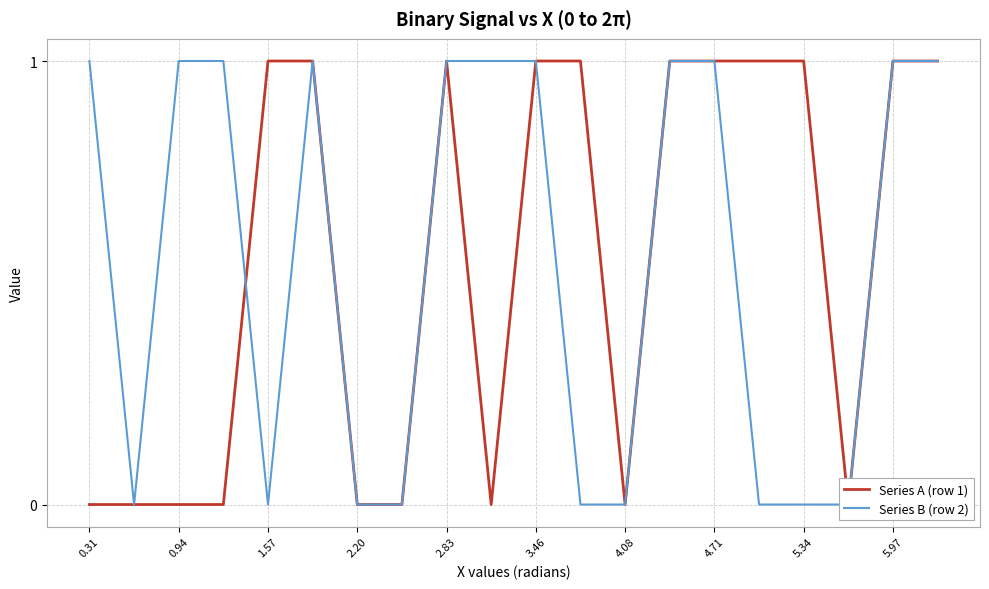

The value of Series A (row 1) at 3.46 is 1. True or false?

True